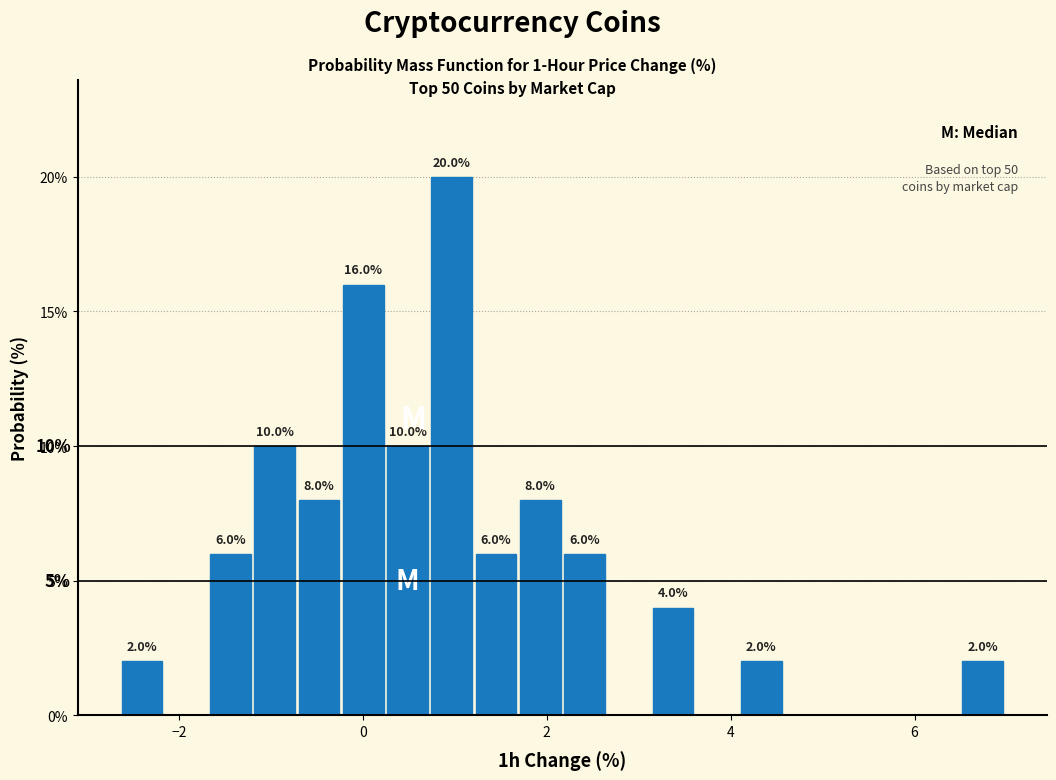

Read against the x-axis, roughly where is the centre of the tallest bar?

1.0